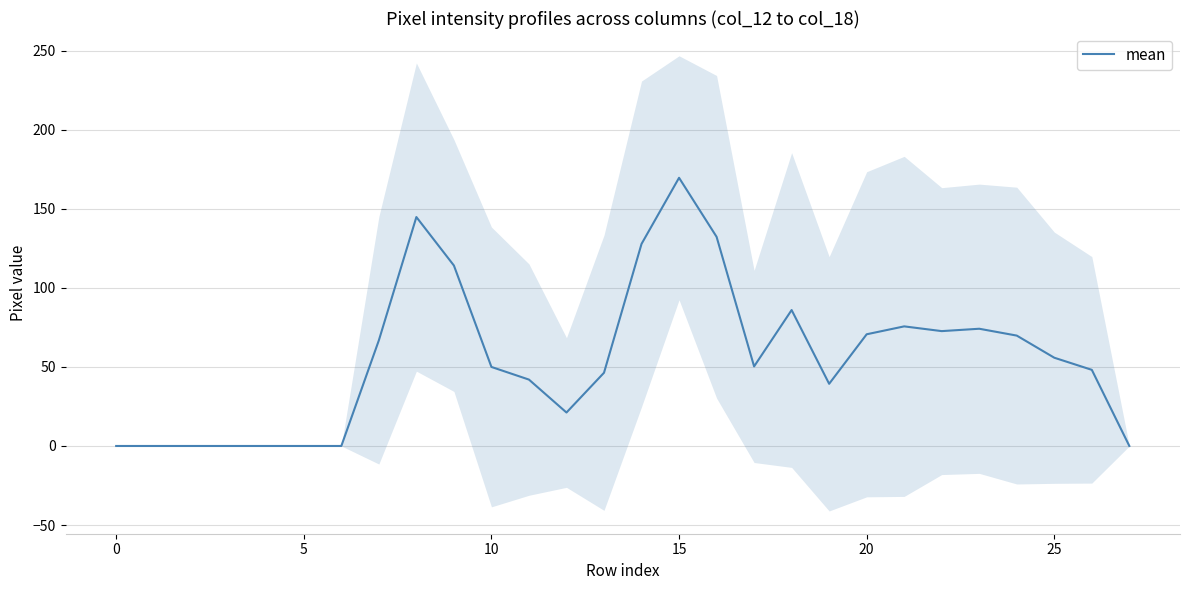

Between 20 and 12, which is larger?

20